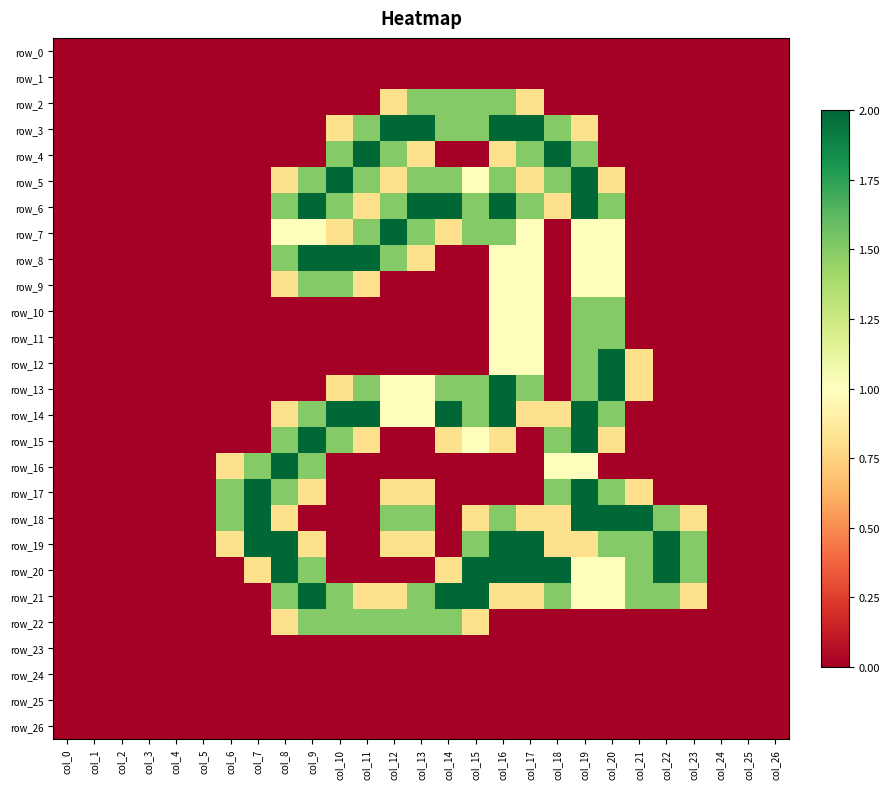

At which label is row_2 closest to 0?

col_0